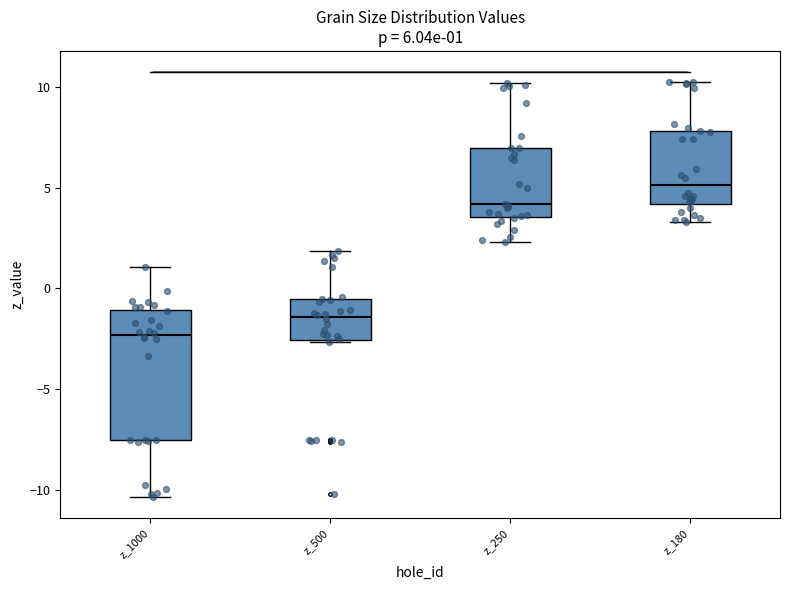

Comparing the boxes themselves (not the whiskers), which one is the tallest?

z_1000